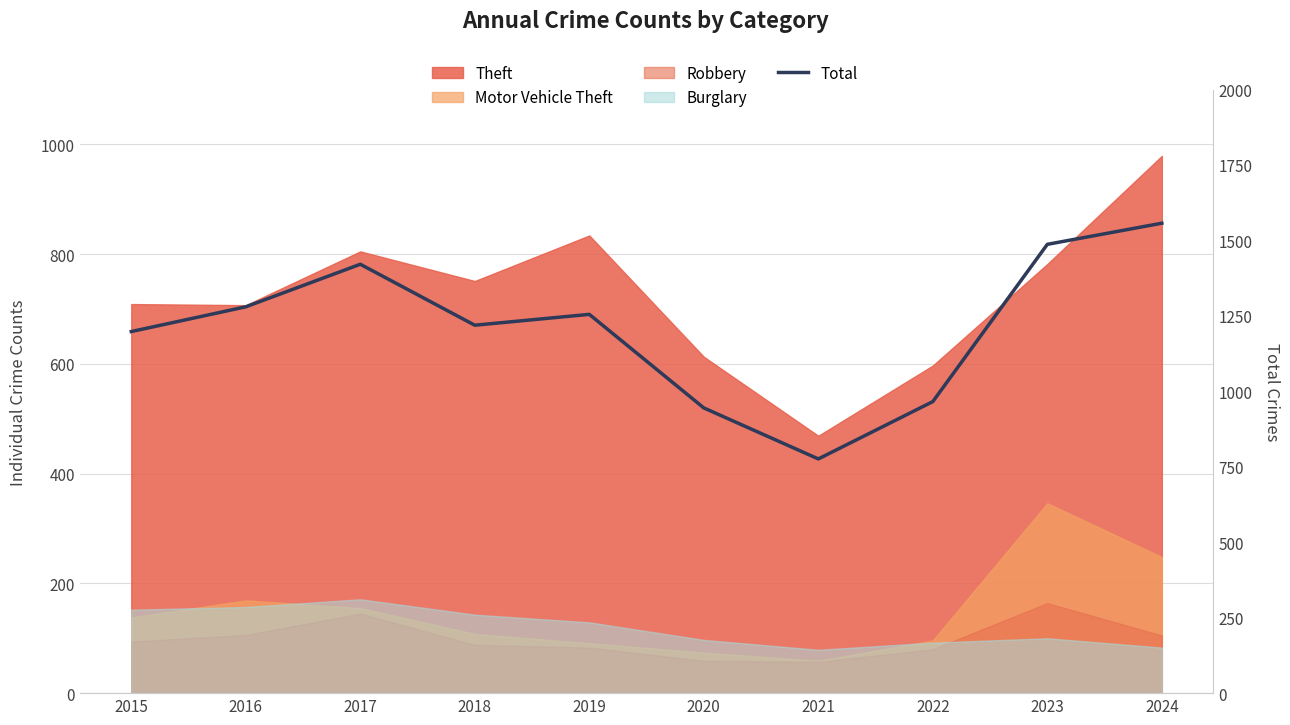

What is the change in value from 2015 to 2020?

-253